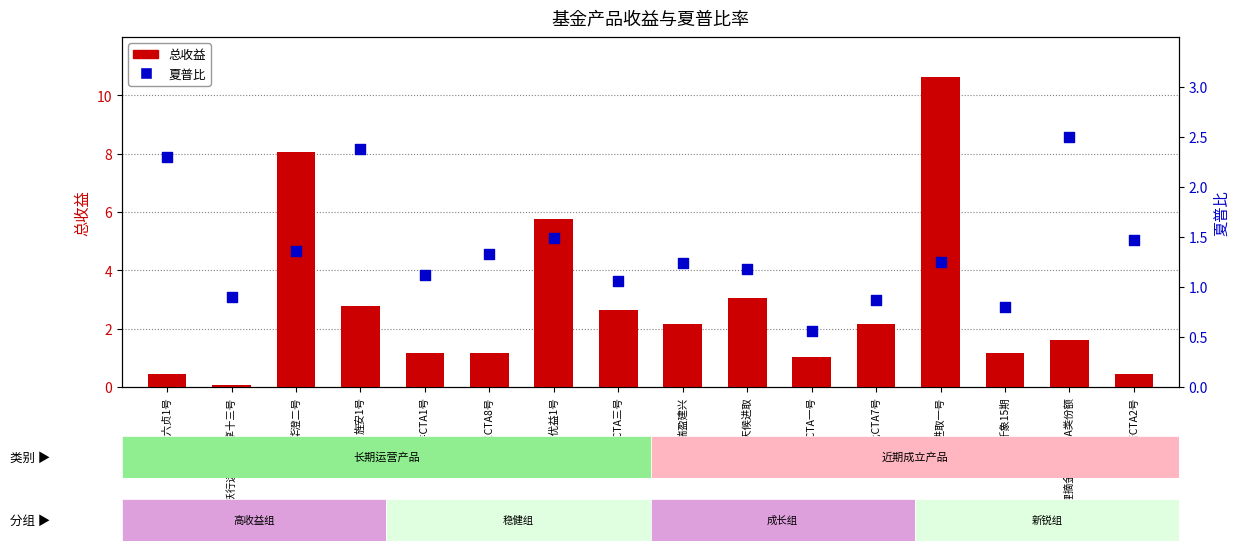

Is the value of 夏普比 at 华澄二号 greater than the value of 总收益 at 观理摘金稳健1号A类份额?

No